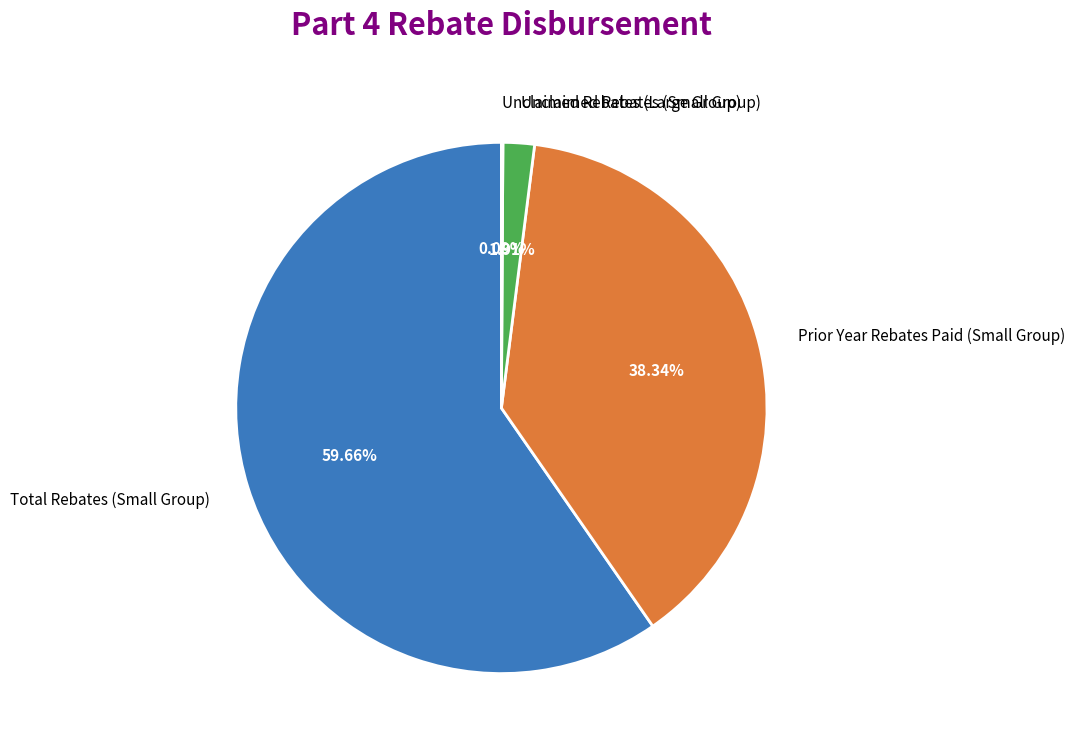

To the nearest percent, what percentage of the pie is Unclaimed Rebates (Small Group)?

2%